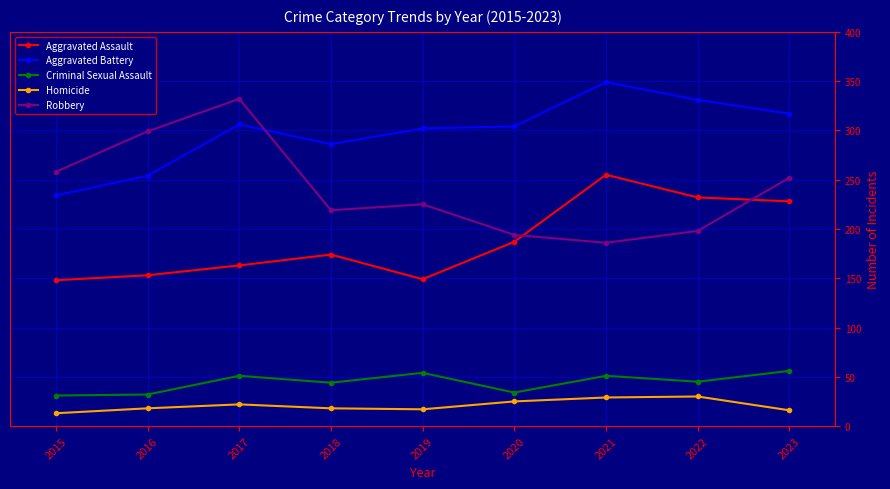

What are all the series names shown in the legend?

Aggravated Assault, Aggravated Battery, Criminal Sexual Assault, Homicide, Robbery